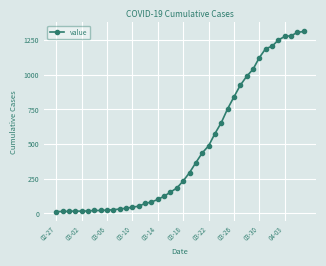

How many values are below 234?

20